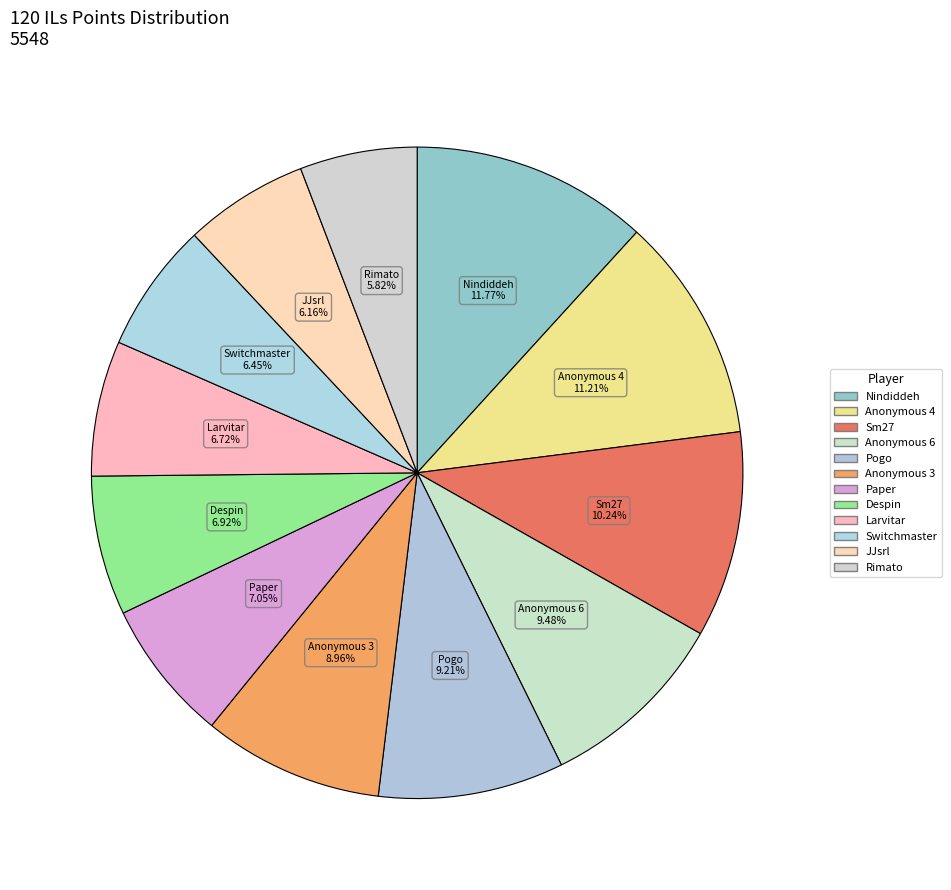

To the nearest percent, what is the average slice percentage?

8%